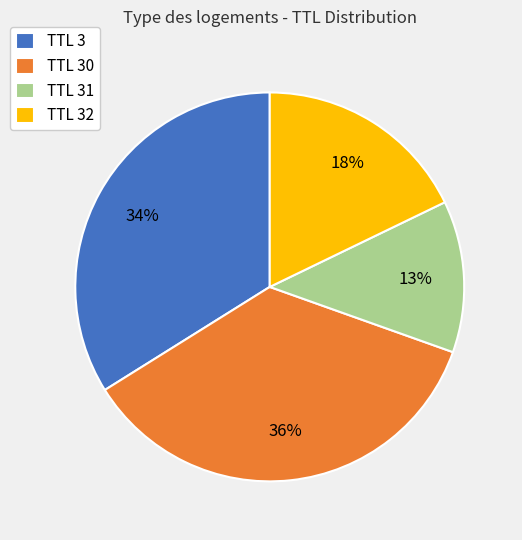

How many slices are in this pie chart?

4